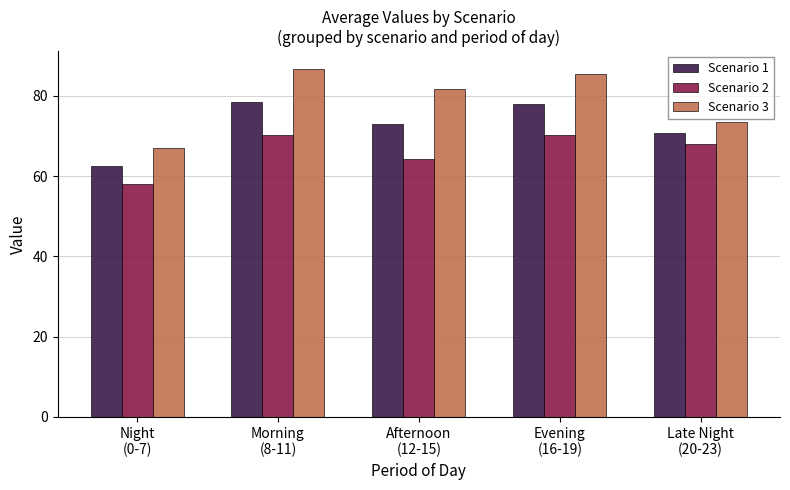

What is the label of the 1st bar from the left?

Night
(0-7)